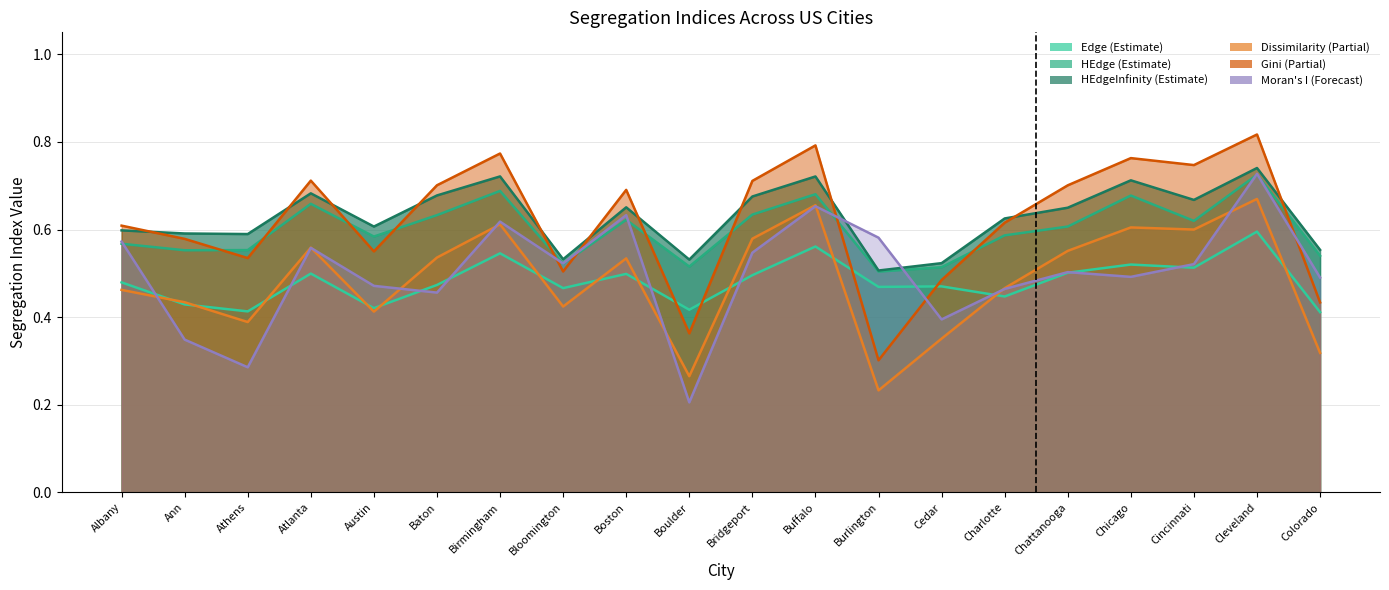

At Cincinnati, list the series in order from largest to smallest.

Gini, HEdgeInfinity, HEdge, Dissimilarity, Morans_I, Edge